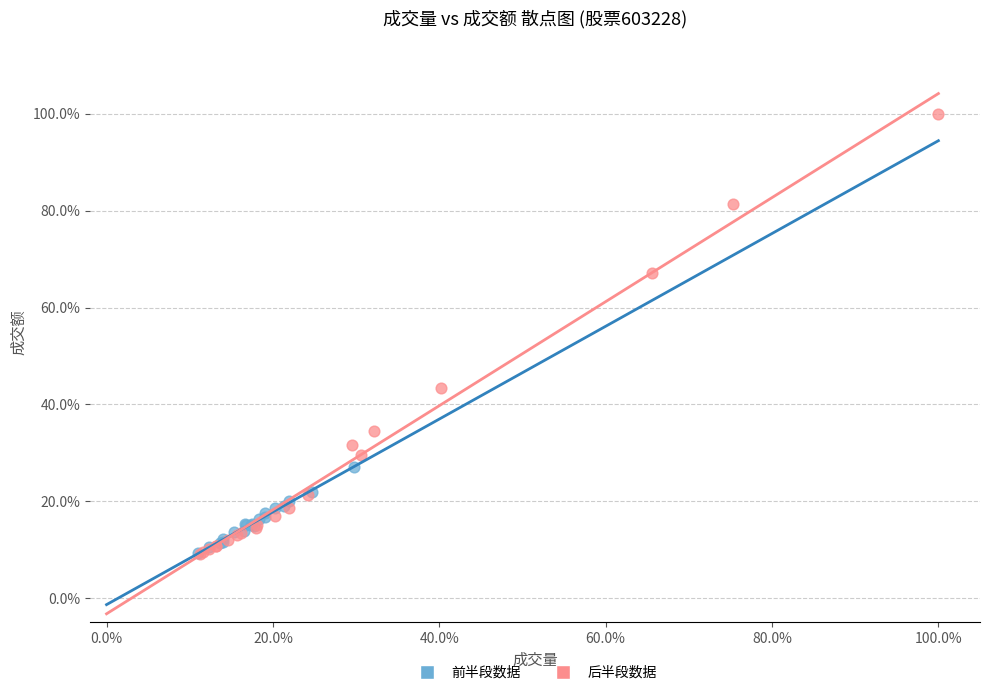

Which series has the largest Y range (max minus min)?

后半段数据